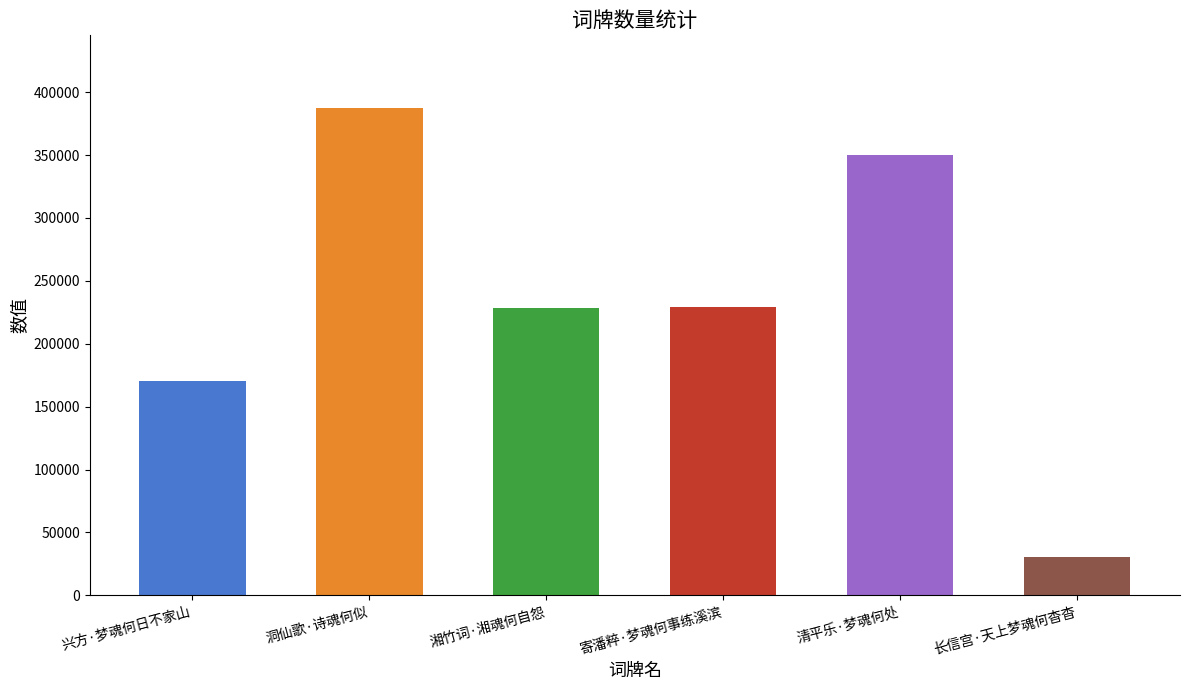

True or false: the data shows 376216 at 湘竹词·湘魂何自怨.

False